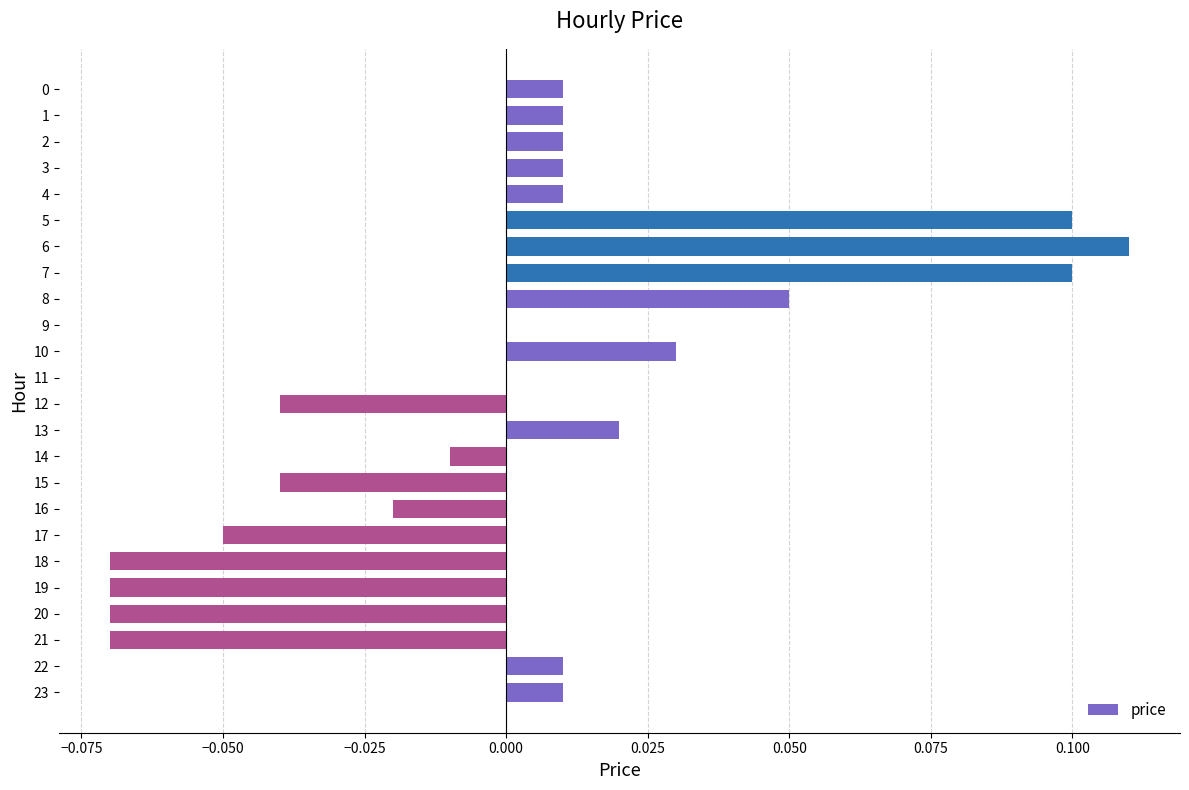

Is it true that the value at 6 is 0.2?

False